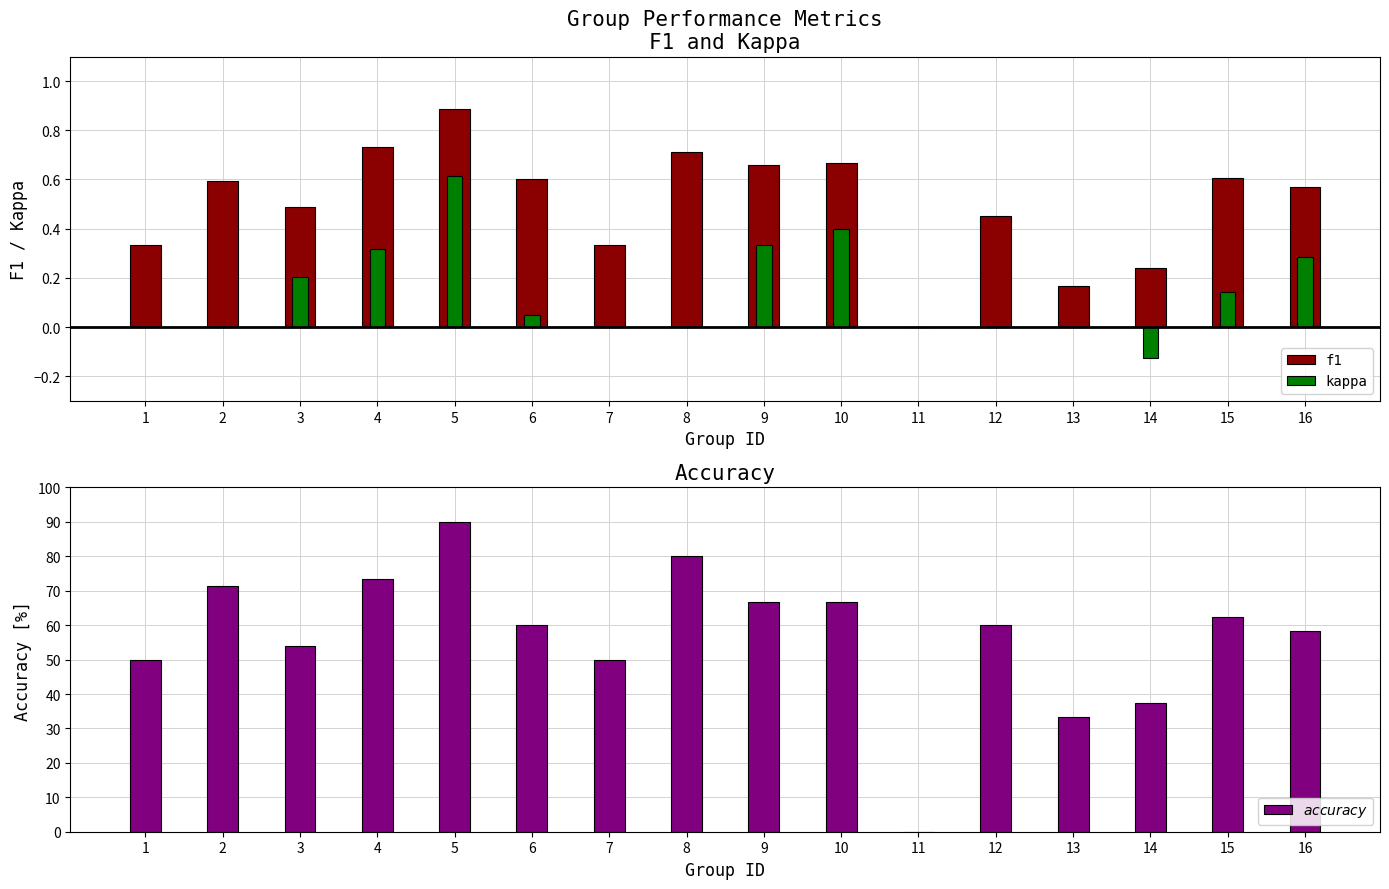

Which category has the highest value across all series?

5